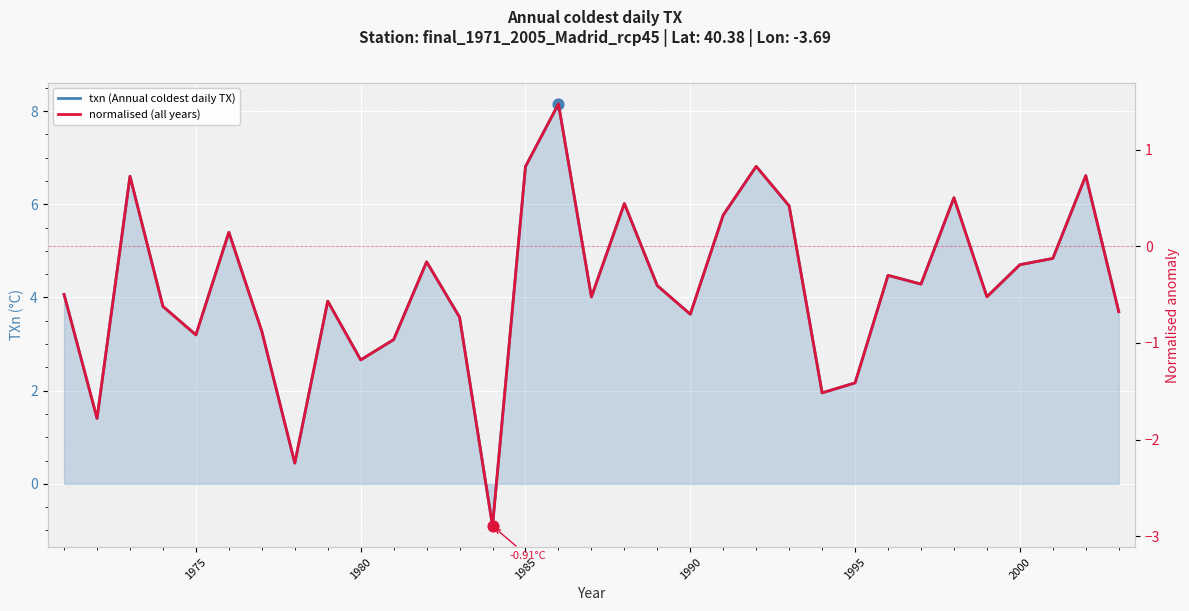

Which series has the largest Y range (max minus min)?

txn (Annual coldest daily TX)